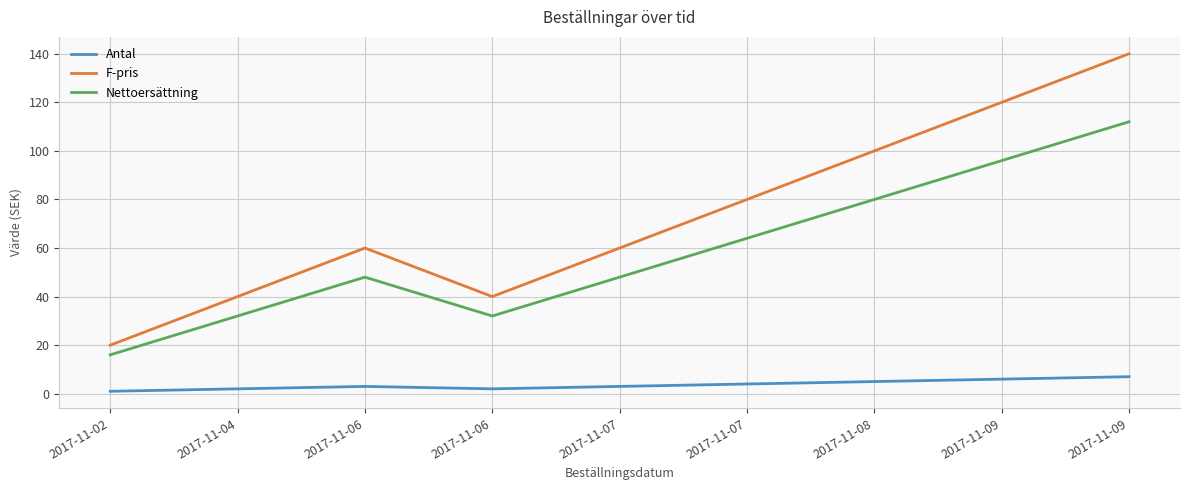

How many lines are shown in the chart?

3